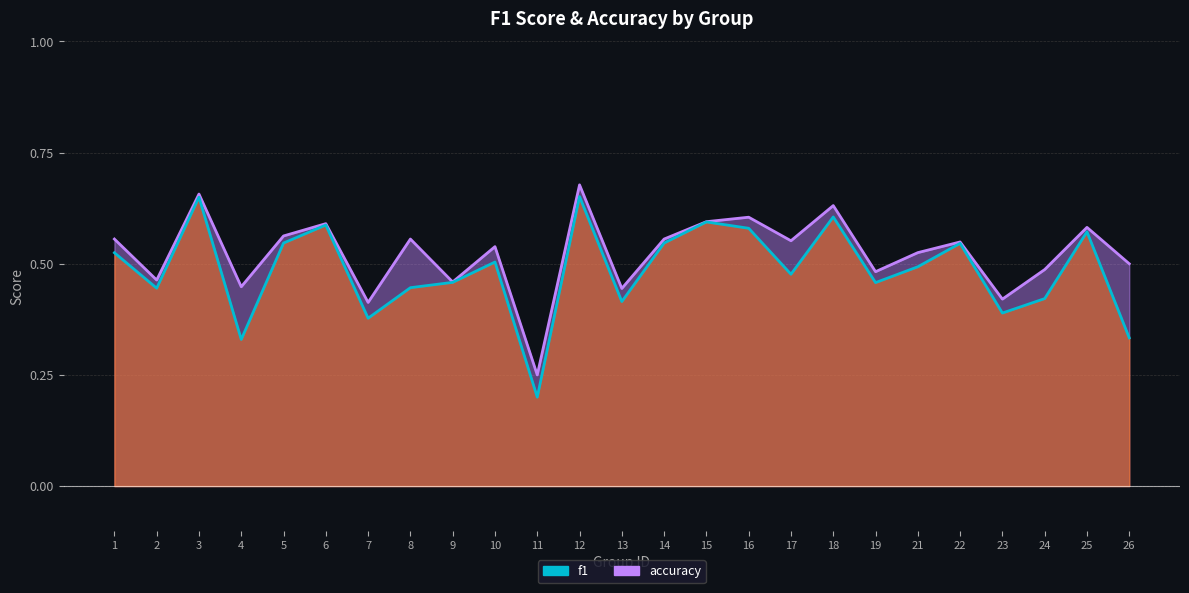

Reading left to right, extract all data points from this chart.

f1: 1=0.5	2=0.4	3=0.6	4=0.3	5=0.5	6=0.6	7=0.4	8=0.4	9=0.5	10=0.5	11=0.2	12=0.7	13=0.4	14=0.5	15=0.6	16=0.6	17=0.5	18=0.6	19=0.5	21=0.5	22=0.5	23=0.4	24=0.4	25=0.6	26=0.3
accuracy: 1=0.6	2=0.5	3=0.7	4=0.4	5=0.6	6=0.6	7=0.4	8=0.6	9=0.5	10=0.5	11=0.2	12=0.7	13=0.4	14=0.6	15=0.6	16=0.6	17=0.6	18=0.6	19=0.5	21=0.5	22=0.5	23=0.4	24=0.5	25=0.6	26=0.5